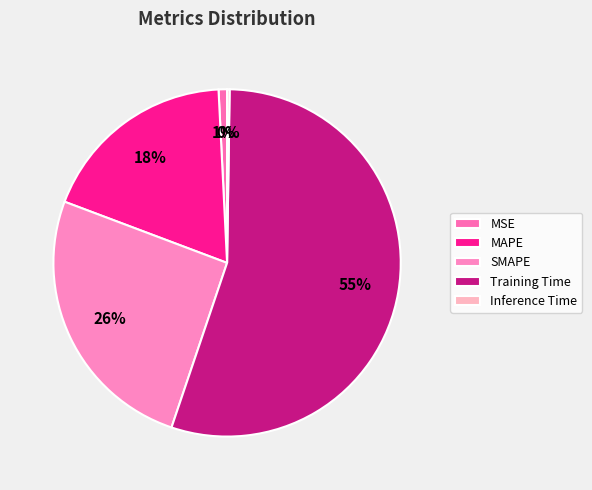

How many slices are in this pie chart?

5